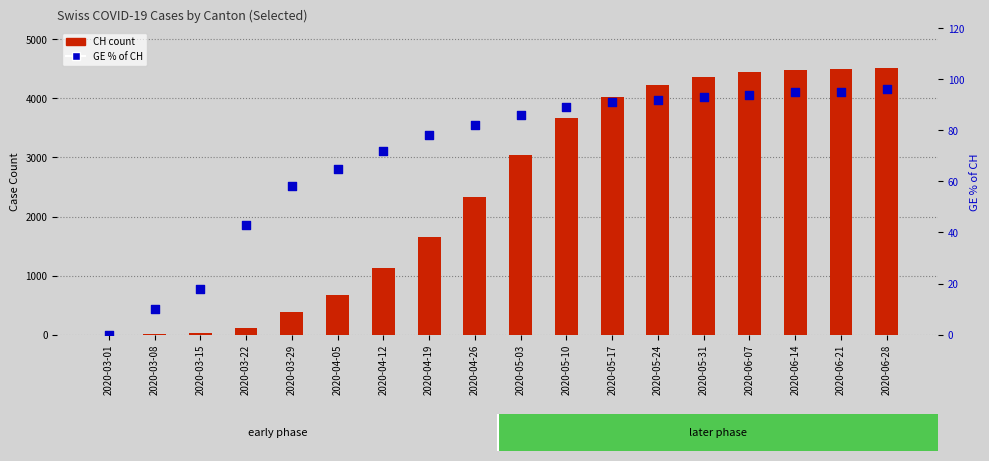

Which series has the largest total across all categories?

CH (total cases)